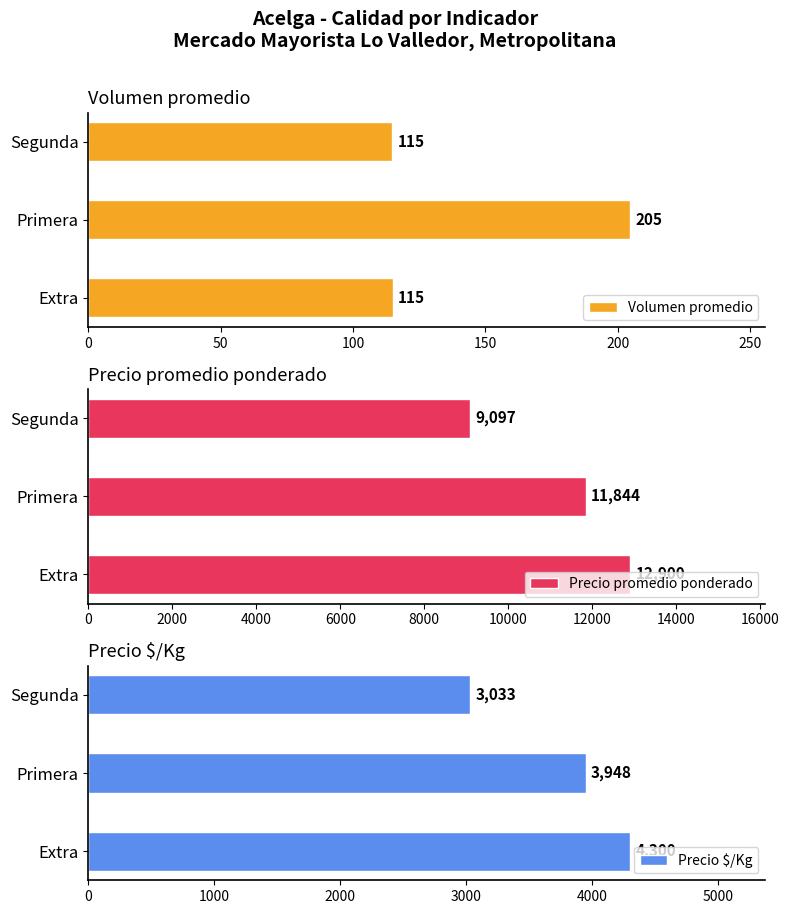

What is the sum of the Volumen promedio values at Primera and Extra?

319.7